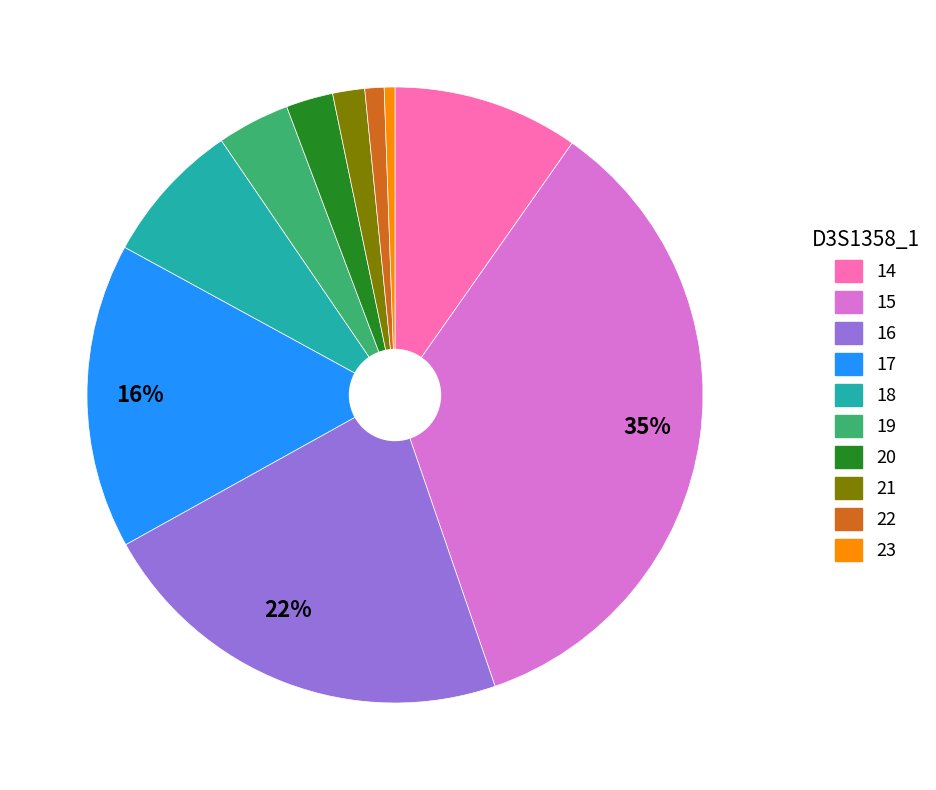

Does 14 represent more than half of the total?

No